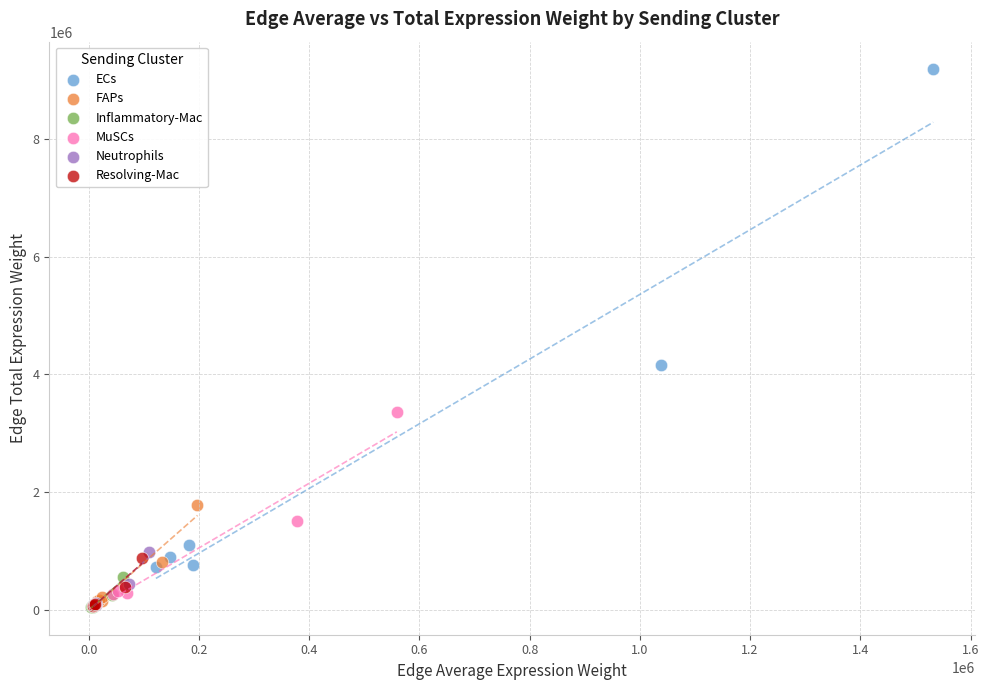

What are all the series names shown in the legend?

ECs, FAPs, Inflammatory-Mac, MuSCs, Neutrophils, Resolving-Mac